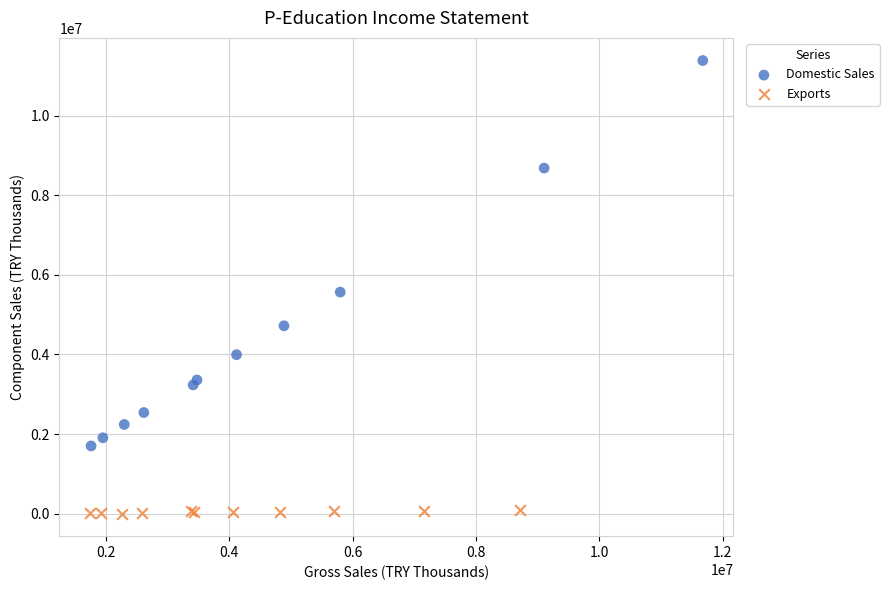

Which series has the widest spread of Y values?

Domestic Sales